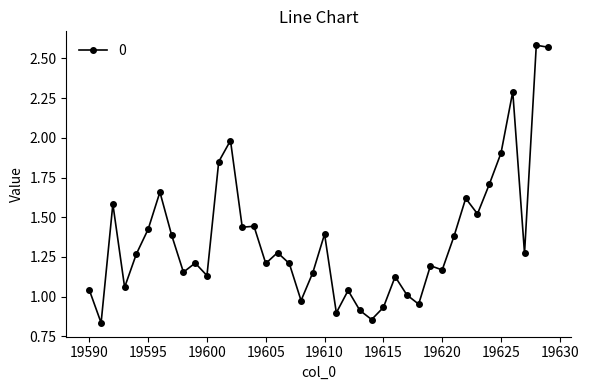

True or false: there are more than 1 points higher than both neighbors.

True